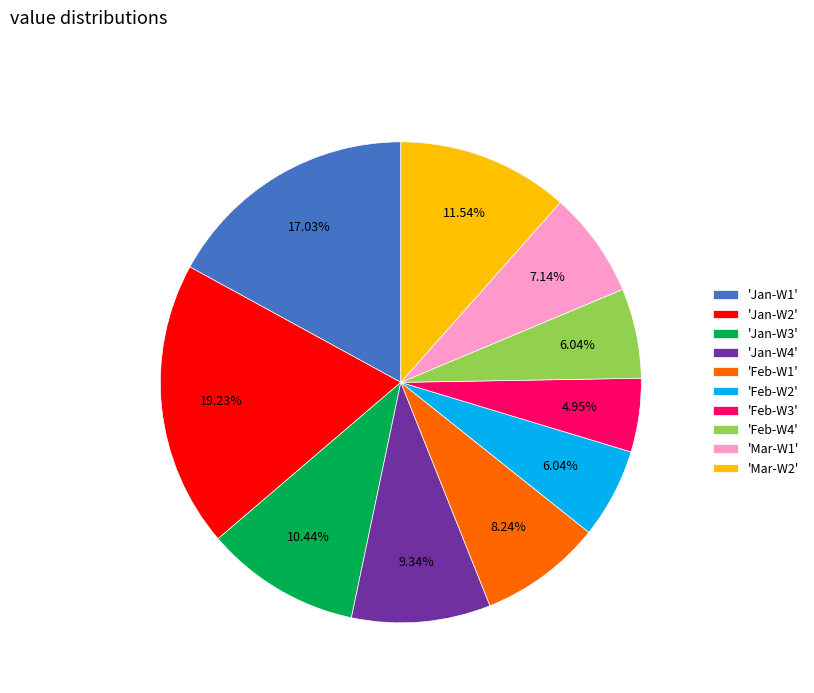

Combined, do 'Feb-W3' and 'Feb-W1' account for over 50%?

No